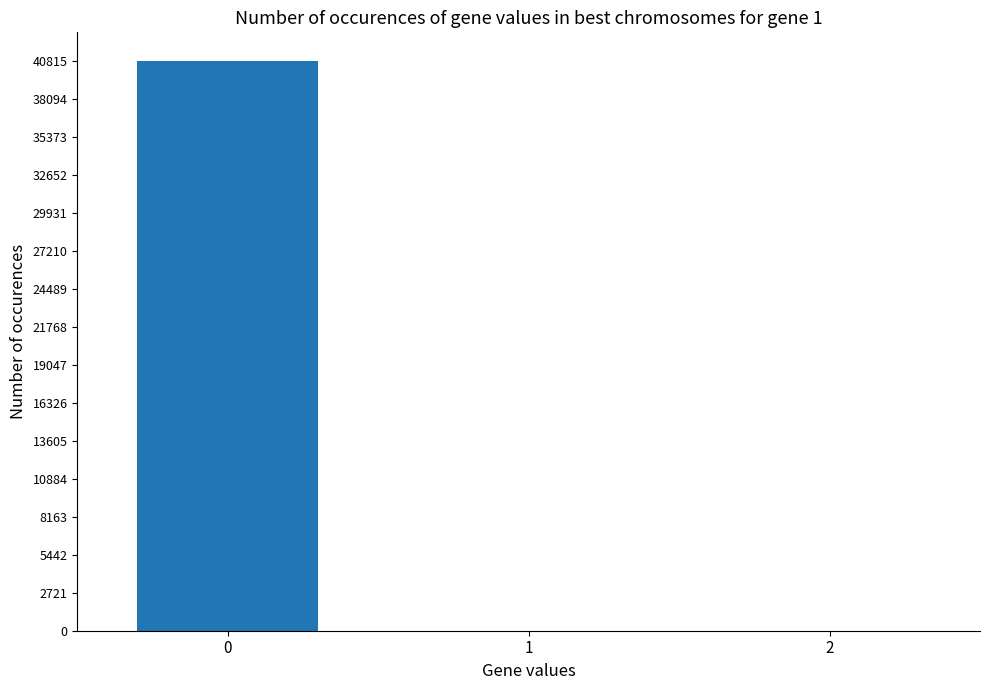

The value at 2 is 0.0. True or false?

True